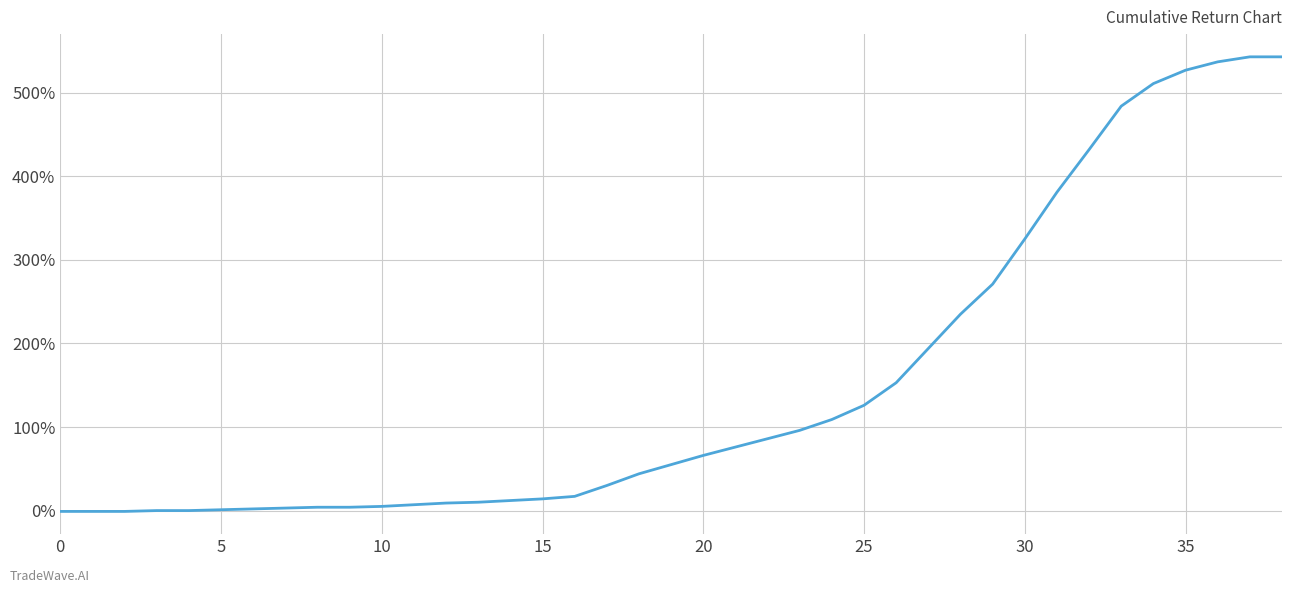

What is the difference between the maximum and minimum values?

544